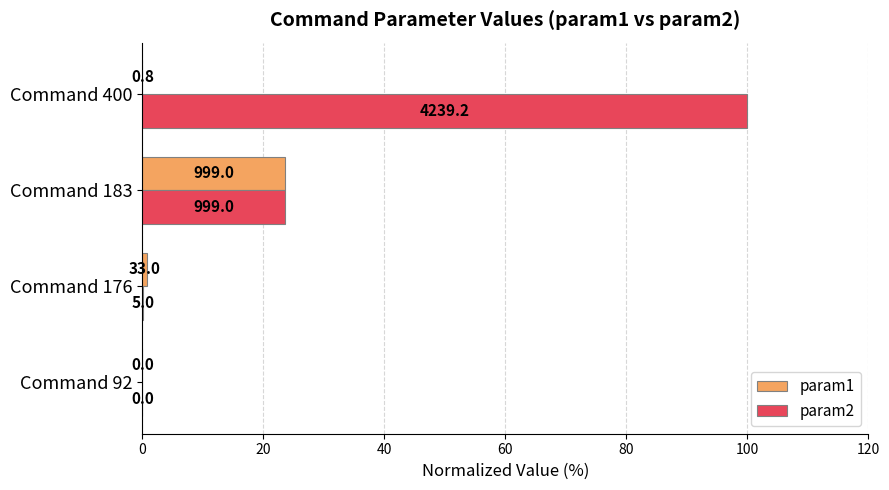

What are all the series names shown in the legend?

param1, param2